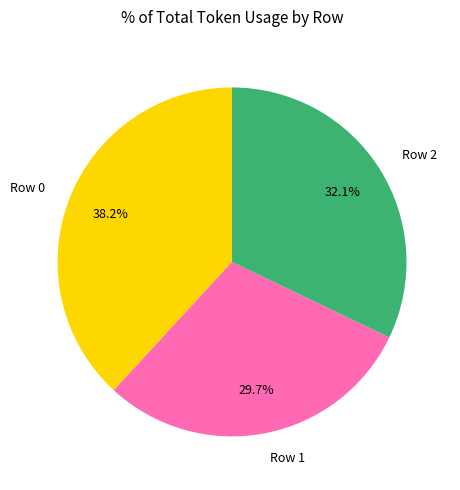

Do Row 1 and Row 2 together represent more than half of the pie?

Yes